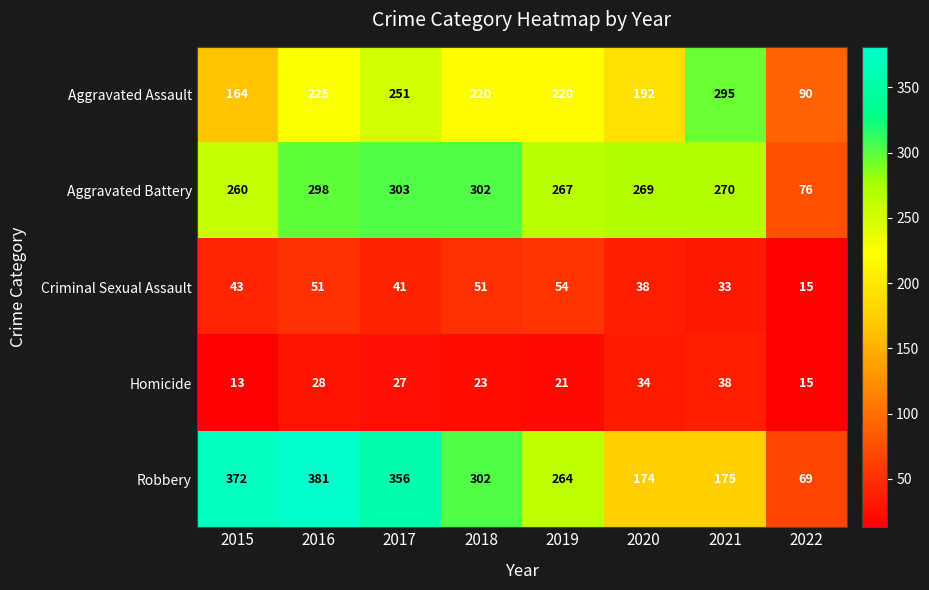

Is it true that Criminal Sexual Assault equals 9 at 2022?

False